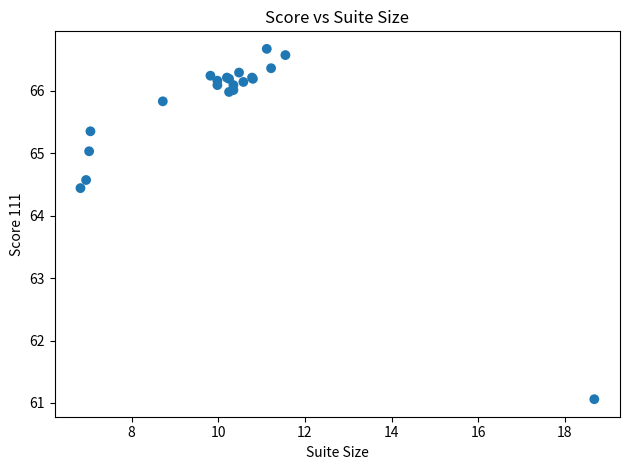

What Y value in the scatter plot is closest to 63?

64.4